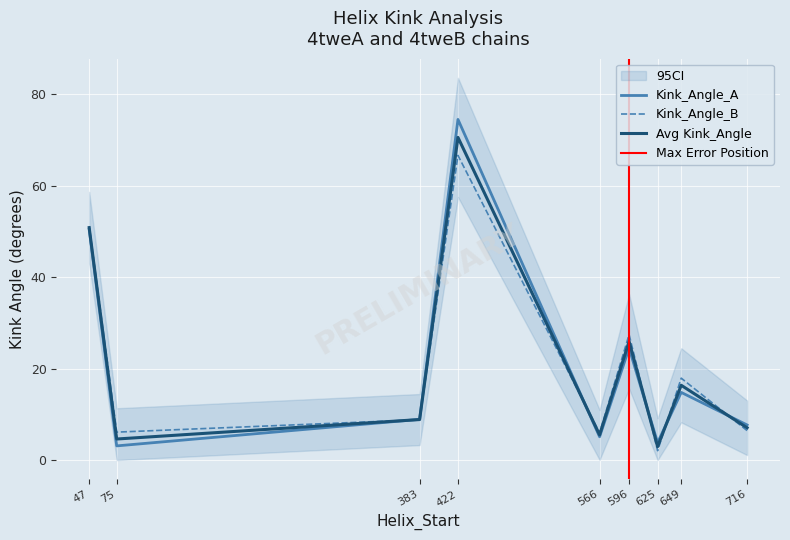

What is the minimum value shown in the chart?

2.0